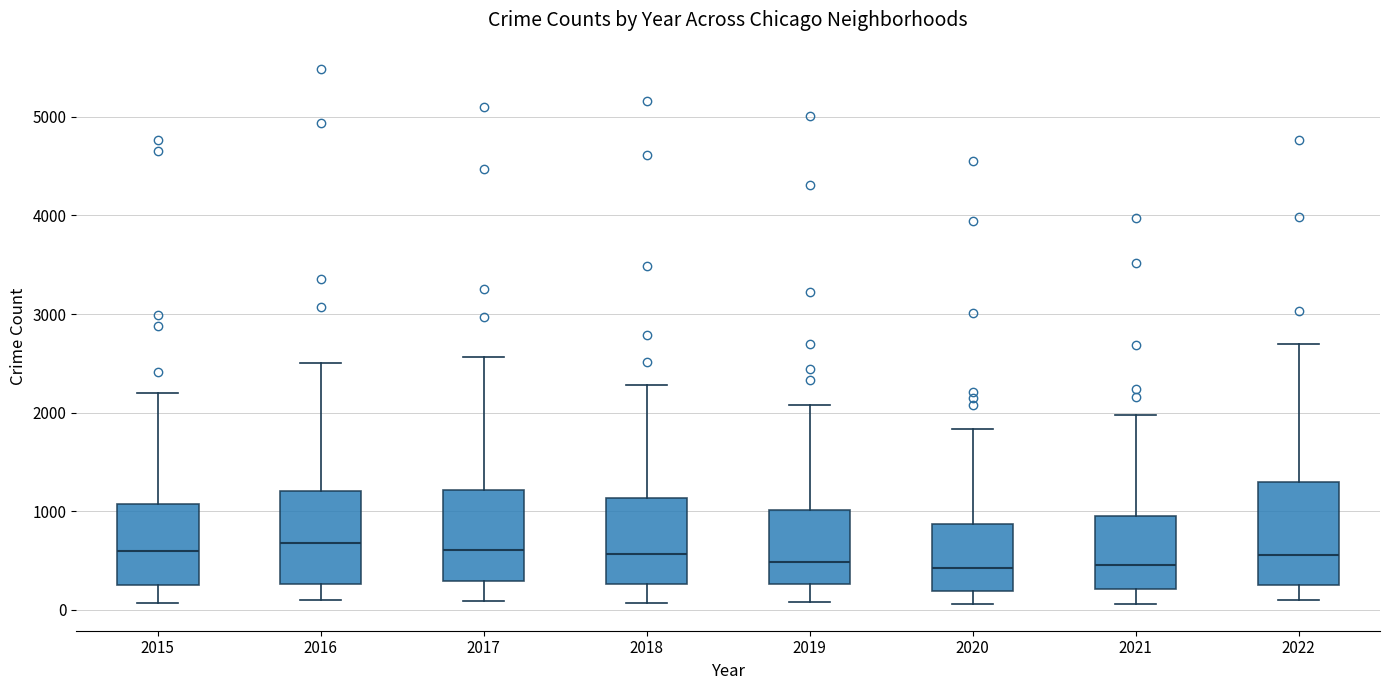

Reading left to right, read every box against the y-axis: the position of its median line, the range the box covers, and the ends of its whiskers. The values are not printed on the chart, so give them approximately, as read against the axis.

2015: median 600, box 300 to 1100, whiskers 100 to 2200
2016: median 700, box 300 to 1200, whiskers 100 to 2500
2017: median 600, box 300 to 1200, whiskers 100 to 2600
2018: median 600, box 300 to 1100, whiskers 100 to 2300
2019: median 500, box 300 to 1000, whiskers 100 to 2100
2020: median 400, box 200 to 900, whiskers 100 to 1800
2021: median 500, box 200 to 900, whiskers 100 to 2000
2022: median 600, box 300 to 1300, whiskers 100 to 2700